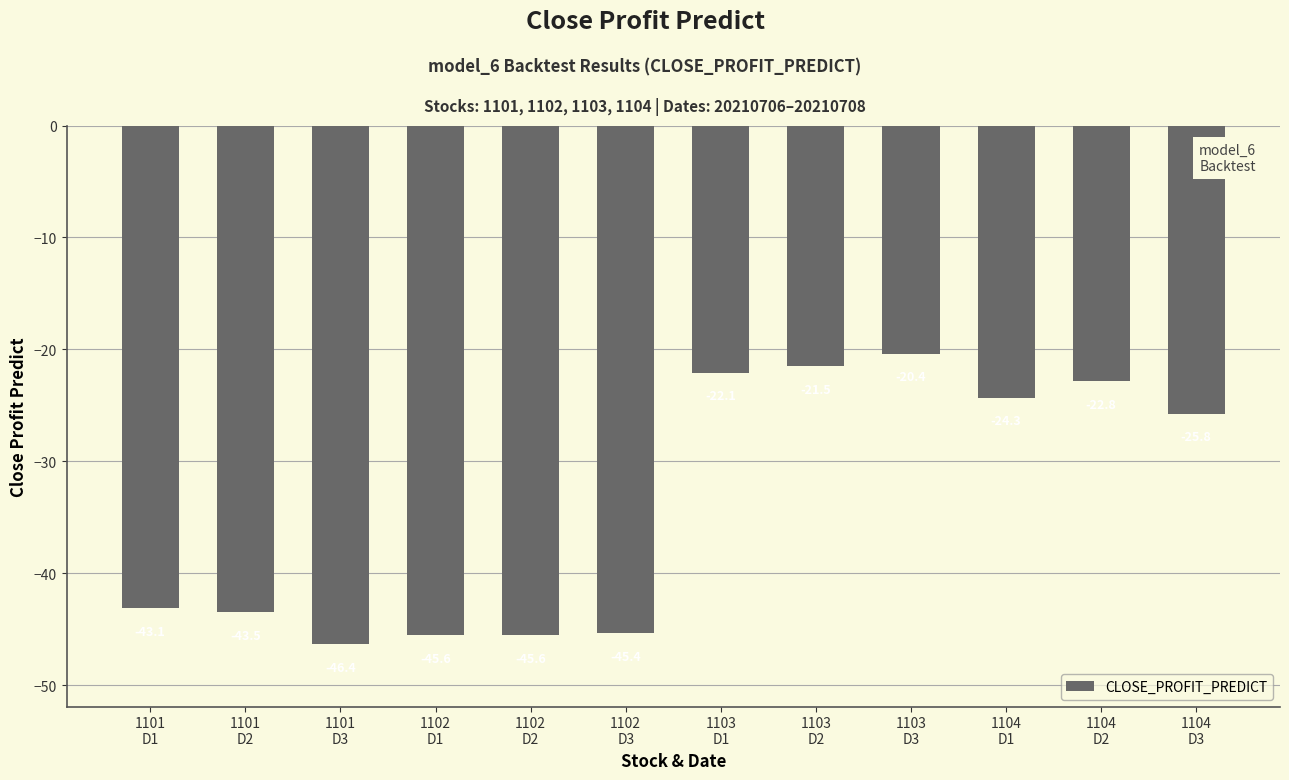

What value does the data have at 1104
D2?

-22.8